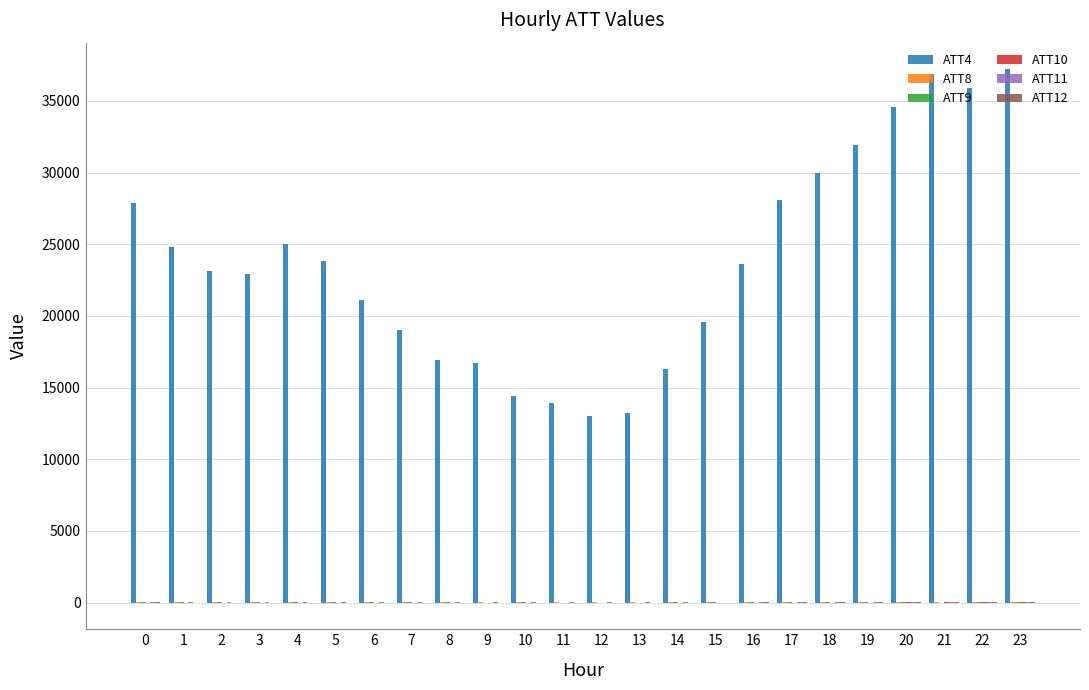

Are the bars horizontal?

No